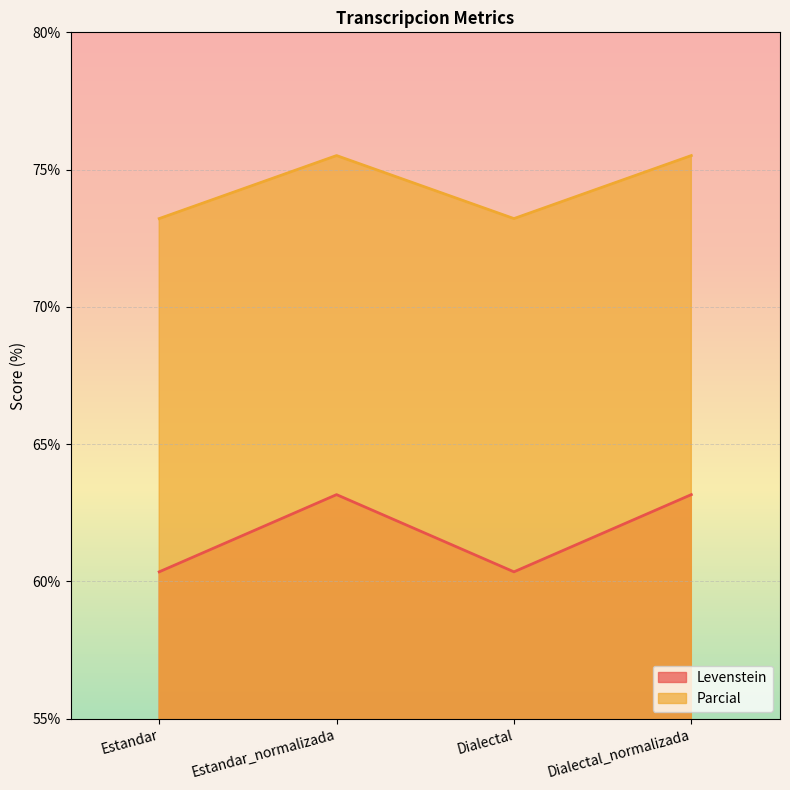

What are all the series names shown in the legend?

Levenstein, Parcial